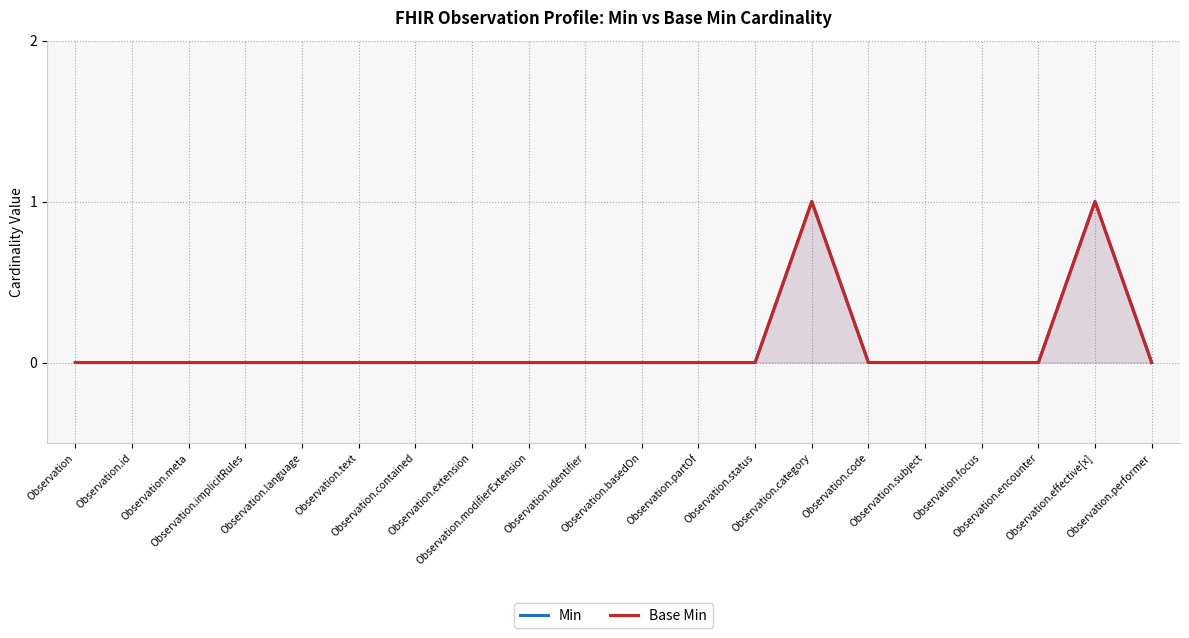

Between Observation.basedOn and Observation.identifier, which is larger?

Observation.basedOn